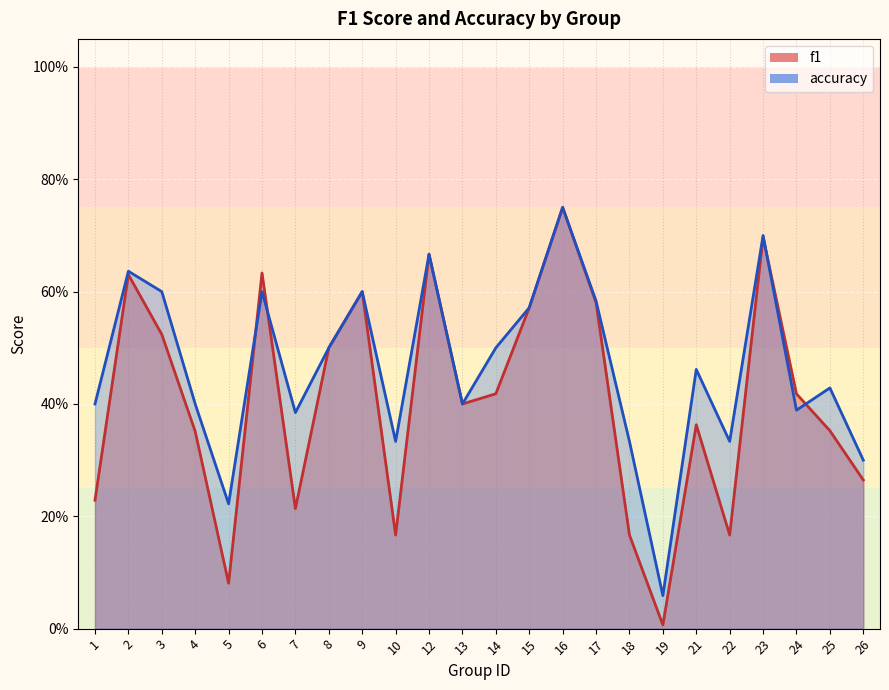

Rank the categories by accuracy value from lowest to highest.

19, 5, 26, 10, 18, 22, 7, 24, 1, 4, 13, 25, 21, 8, 14, 15, 17, 3, 6, 9, 2, 12, 23, 16